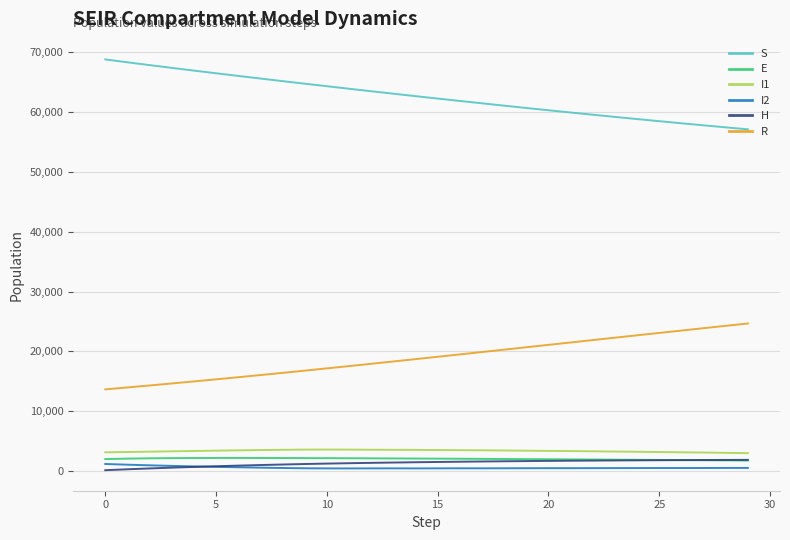

True or false: I2 and R cross at least once.

False